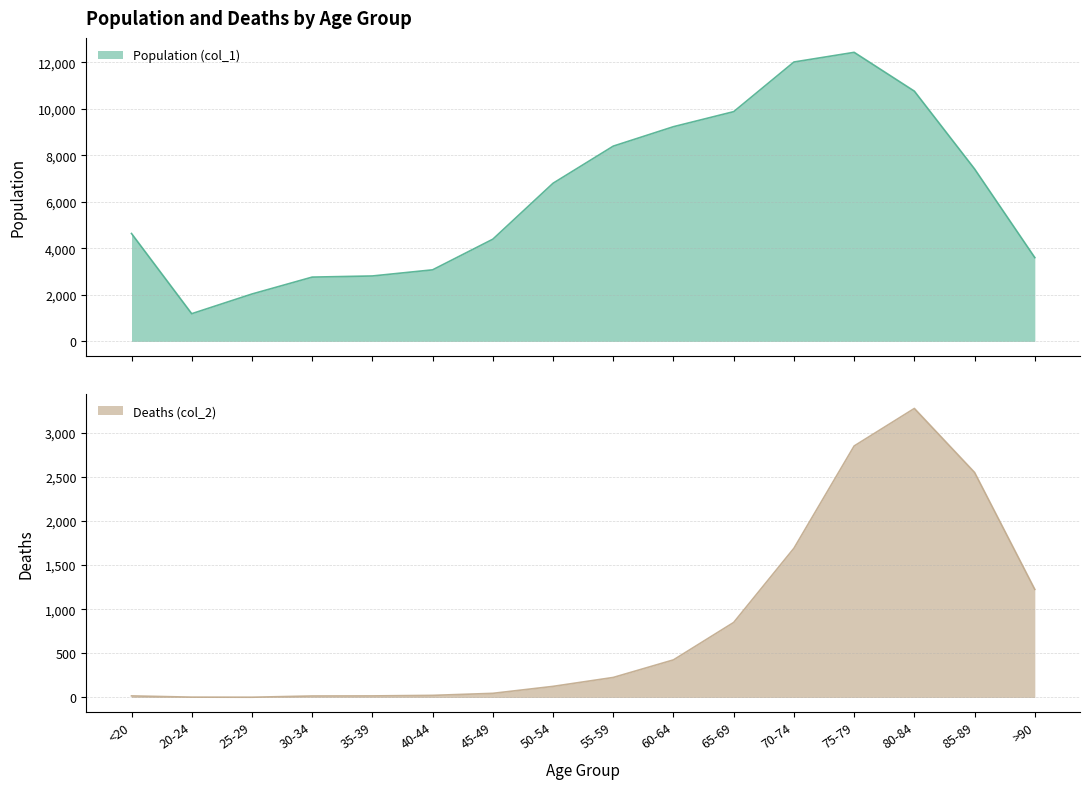

How many lines are shown in the chart?

2